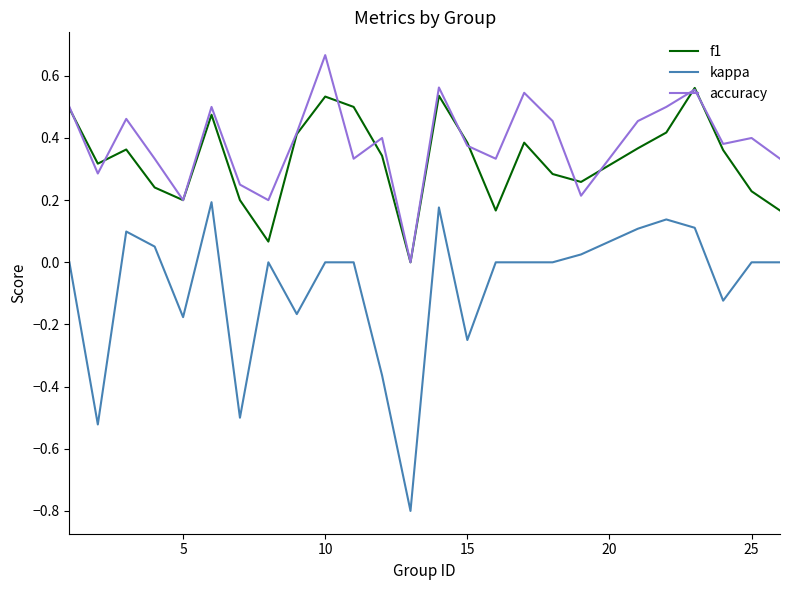

Does the chart have visible grid lines?

No